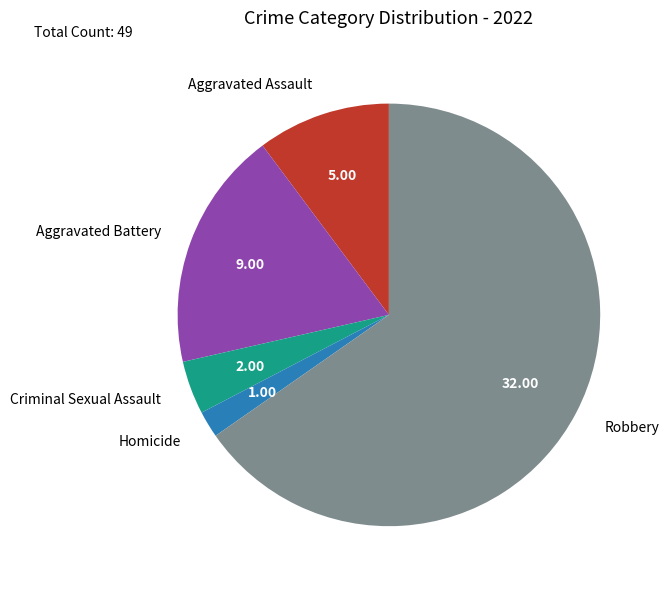

Rank the categories by value from highest to lowest.

Robbery, Aggravated Battery, Aggravated Assault, Criminal Sexual Assault, Homicide